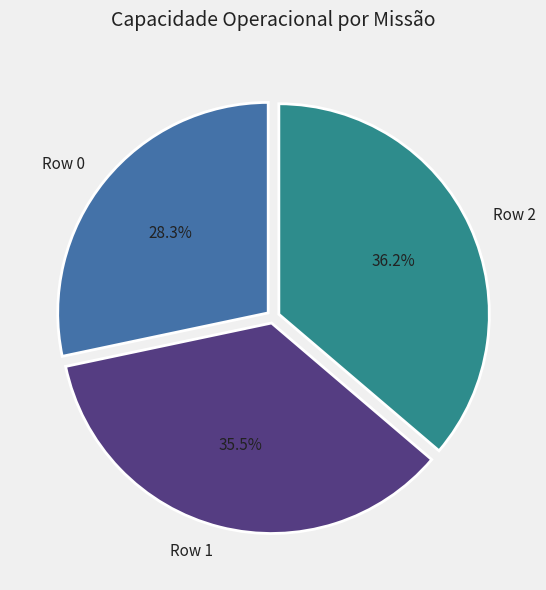

Which slice is the smallest?

Row 0